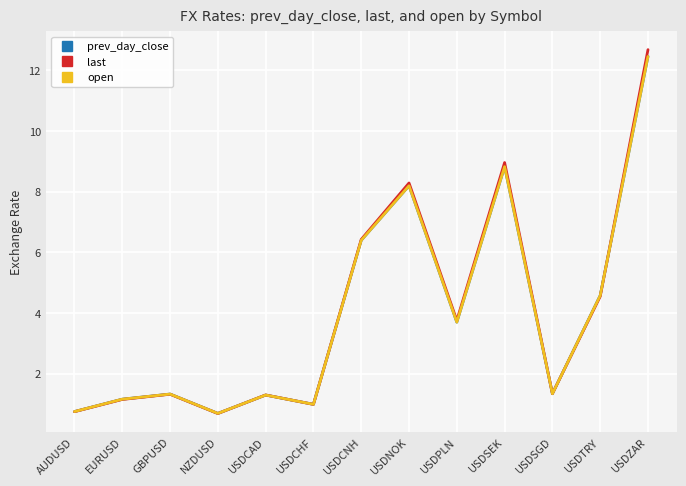

What position from the right is USDCNH?

7